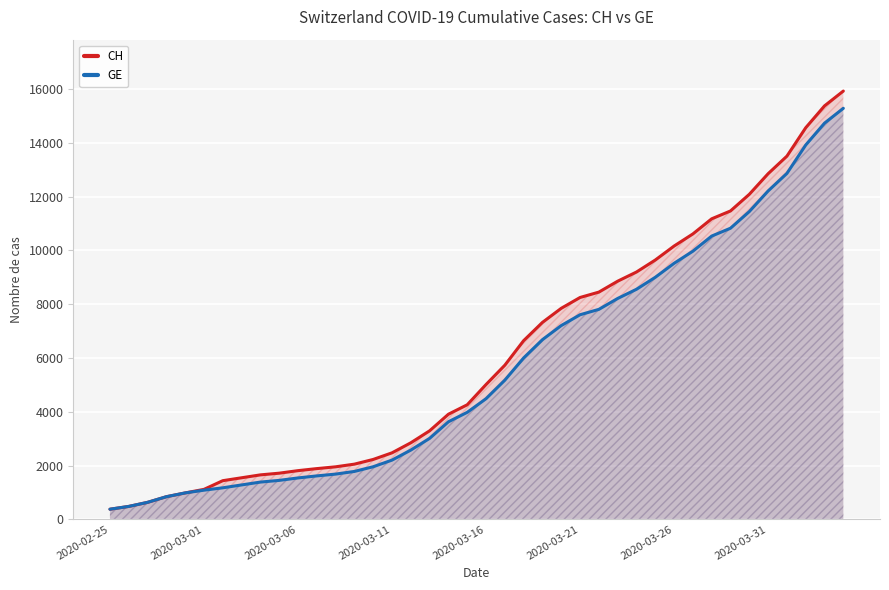

At which category does the chart reach its minimum across all series?

2020-02-25